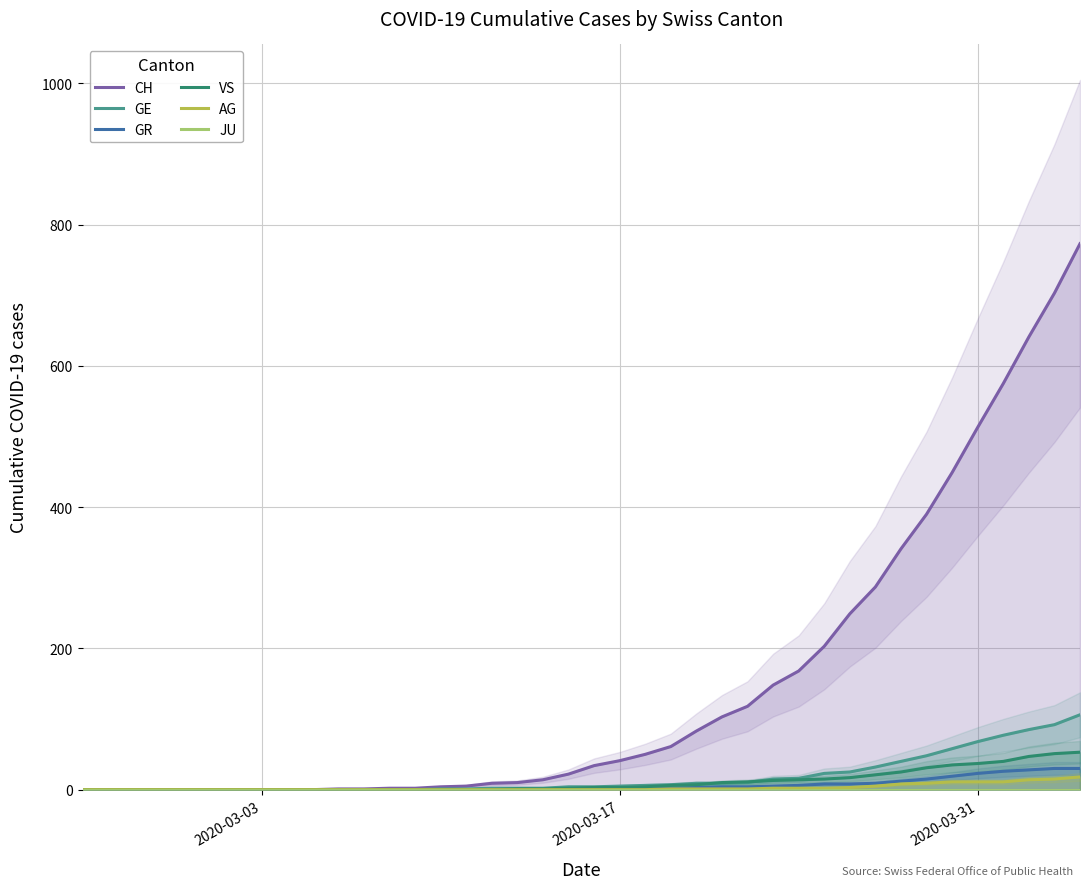

At how many categories does at least one series exceed 769?

1